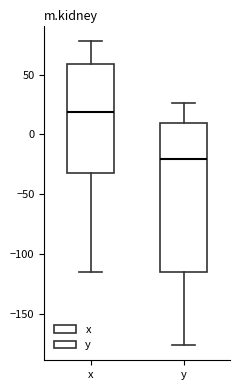

Comparing the boxes themselves (not the whiskers), which one is the tallest?

y